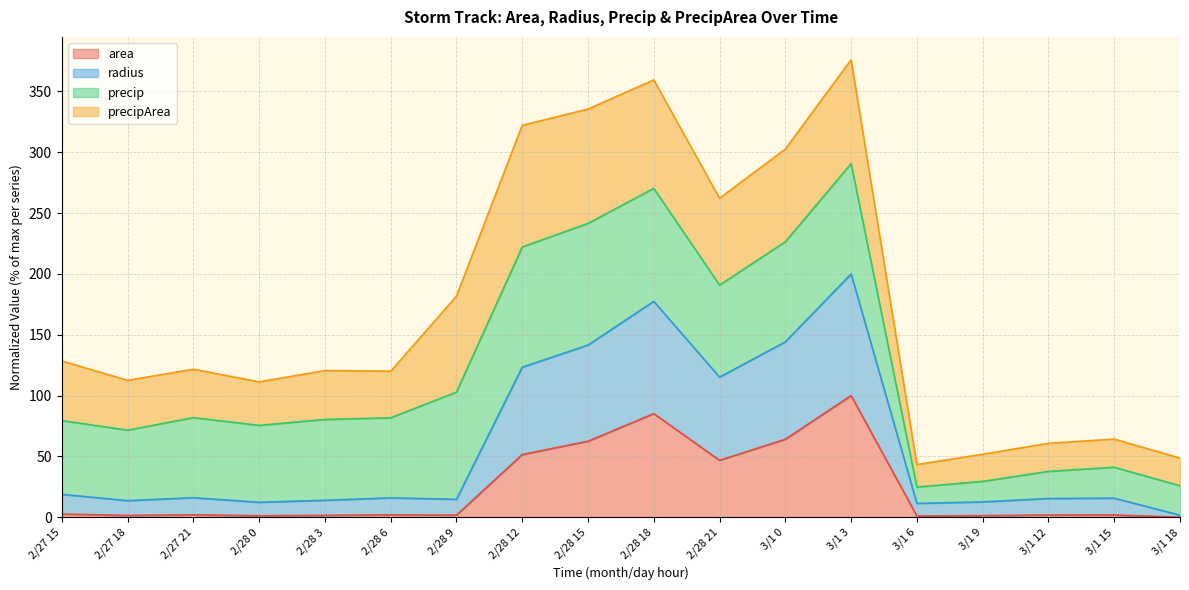

In radius, how many points are higher than both neighbors (excluding endpoints)?

5